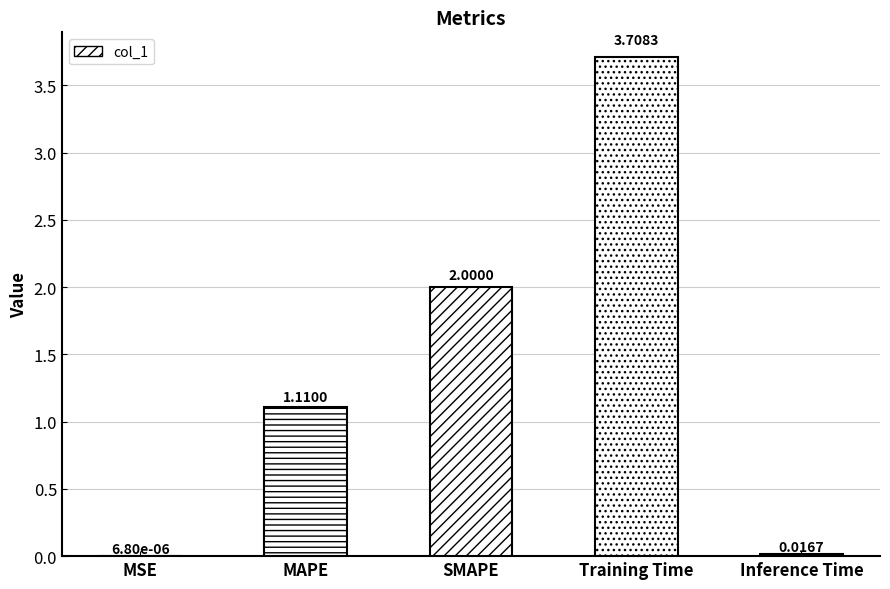

Between Training Time and SMAPE, which is larger?

Training Time